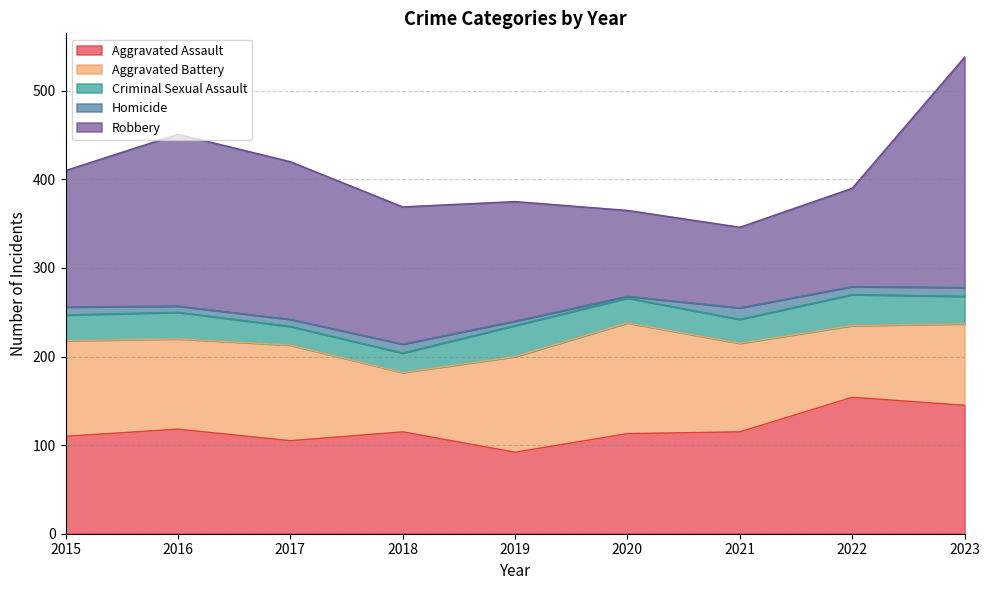

What is the difference between the Aggravated Assault values at 2020 and 2021?

2